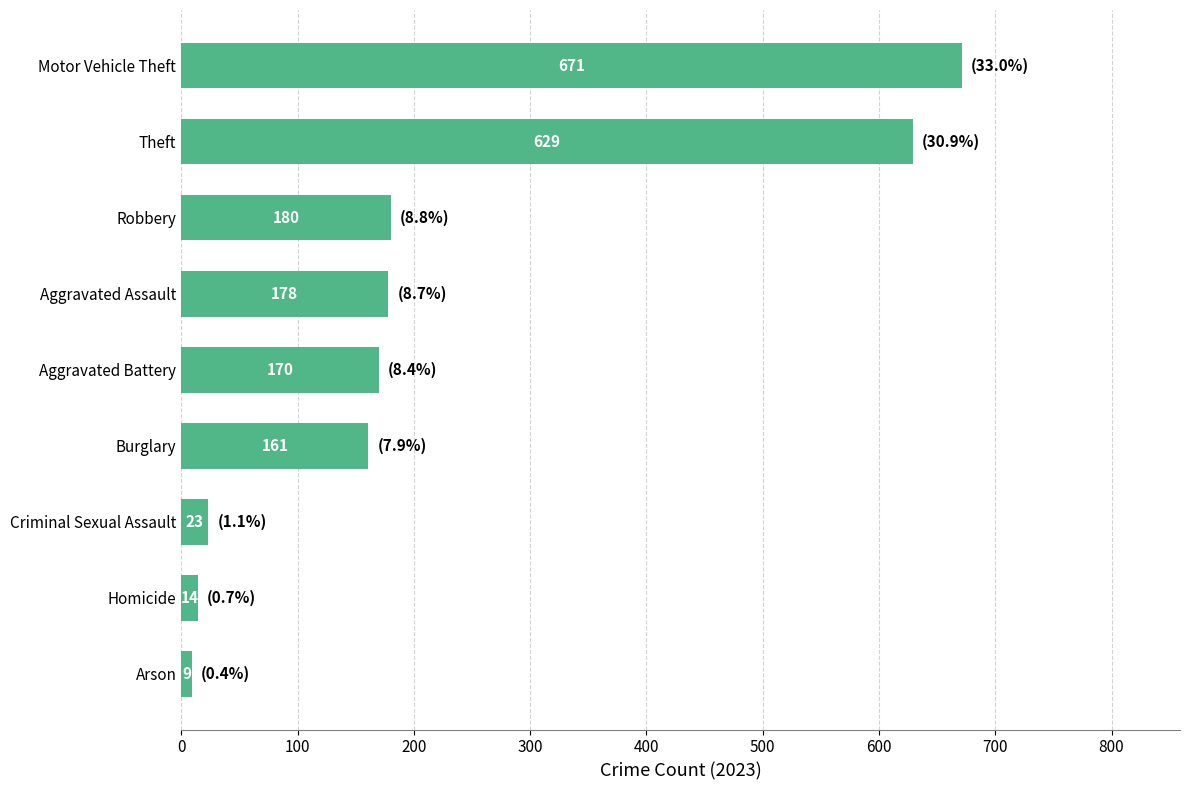

Is it true that the value at Aggravated Battery is 170?

True